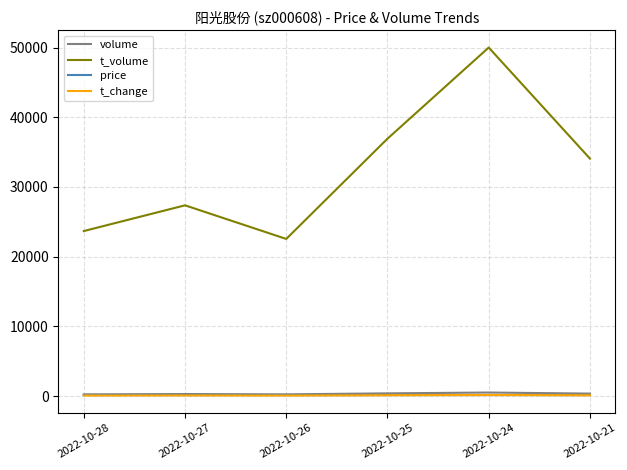

True or false: t_volume and price cross at least once.

False